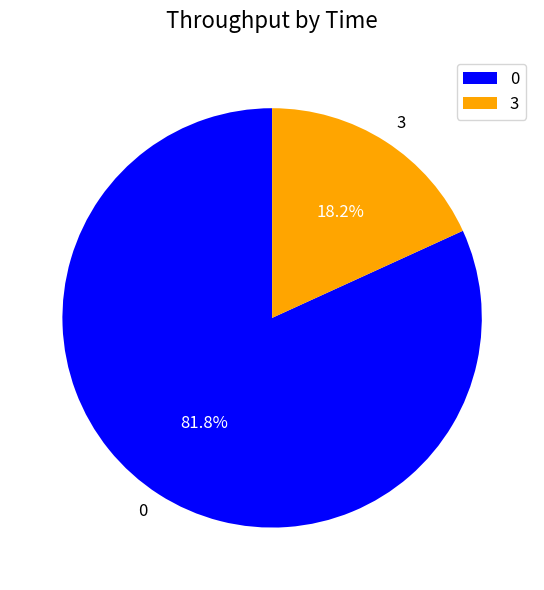

To the nearest percent, what is the difference between the largest and smallest slice percentages?

64%